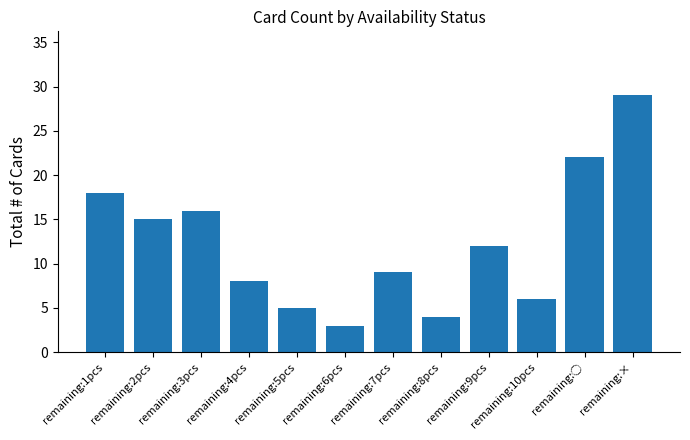

Rank the categories by value from highest to lowest.

remaining:×, remaining:◯, remaining:1pcs, remaining:3pcs, remaining:2pcs, remaining:9pcs, remaining:7pcs, remaining:4pcs, remaining:10pcs, remaining:5pcs, remaining:8pcs, remaining:6pcs